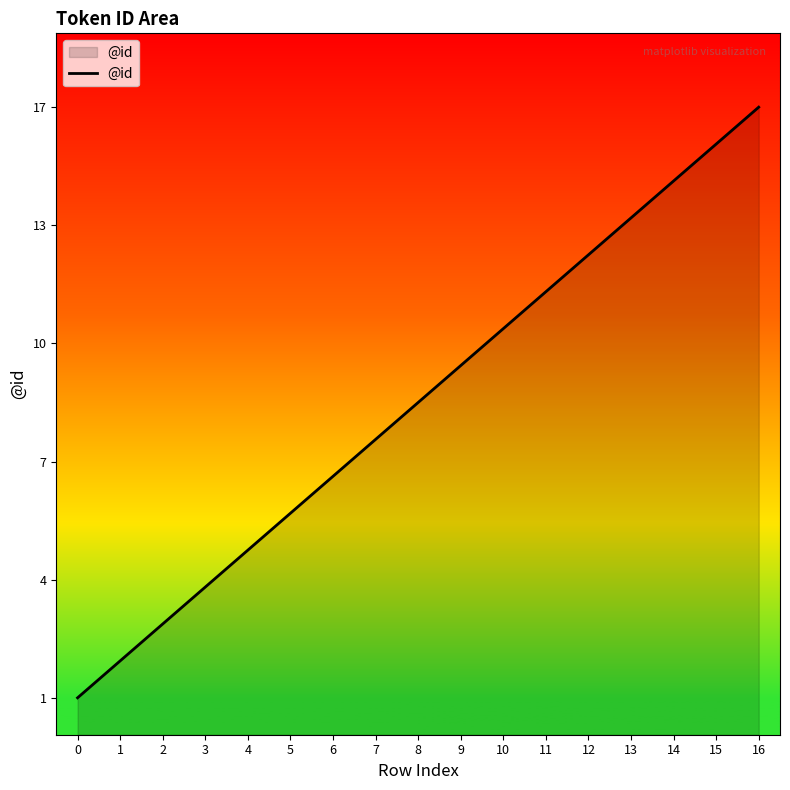

Does the chart display data point markers on the line(s)?

No